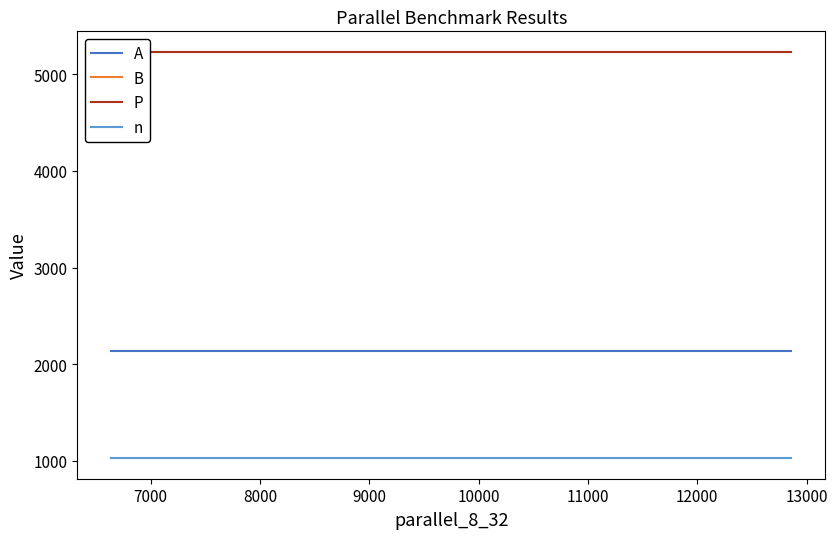

True or false: A and n cross at least once.

False